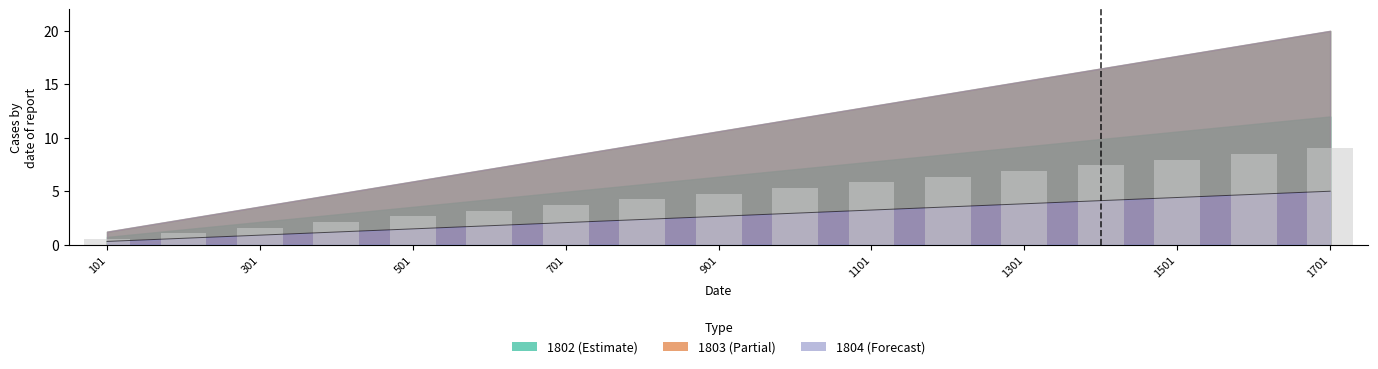

Where is 1803 nearest to the value 2?

701